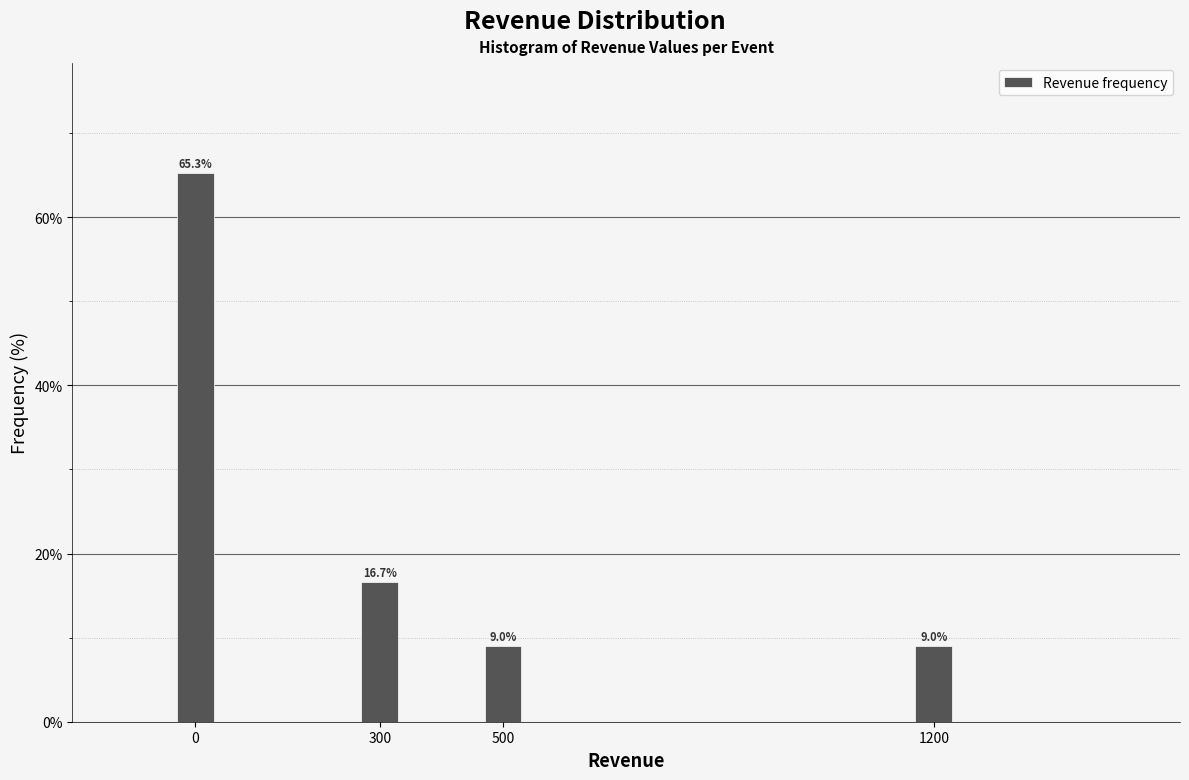

Reading right to left, what are all the values shown in this chart?

1200=9.0	500=9.0	300=16.7	0=65.3